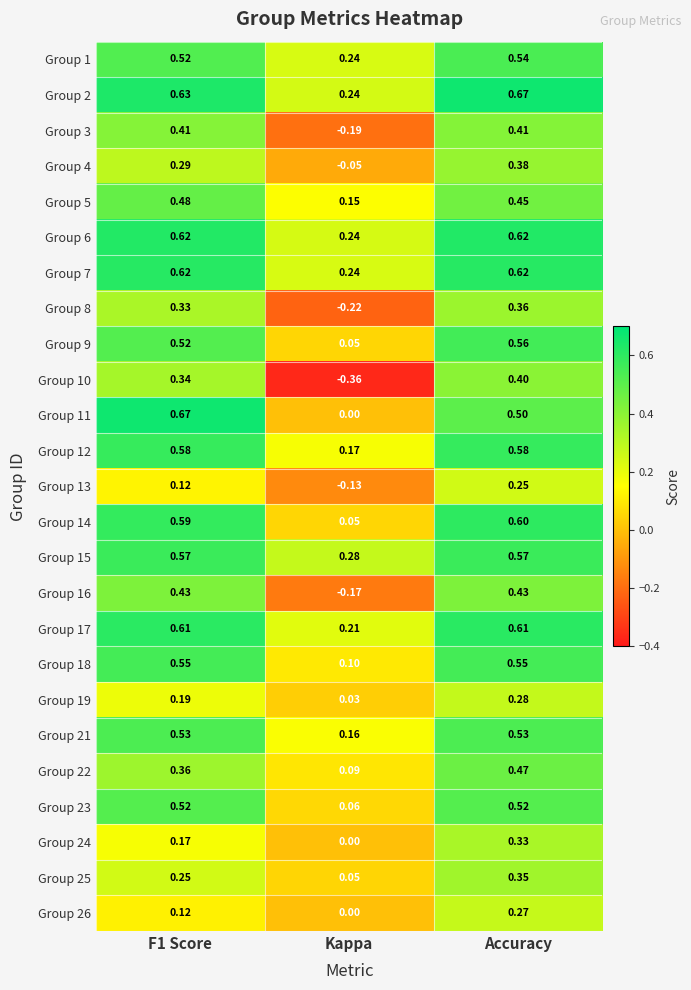

Where is Group 24 nearest to the value 0?

Kappa